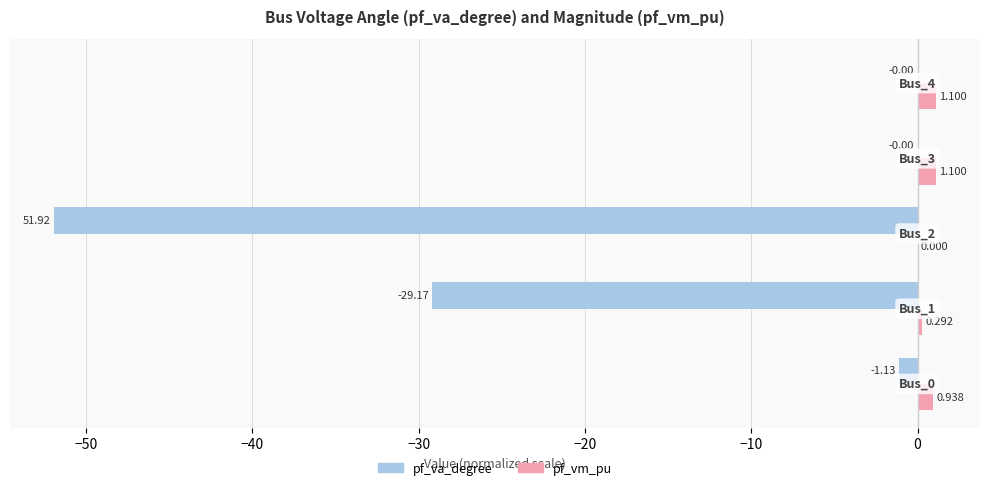

Which series has the largest total across all categories?

pf_vm_pu